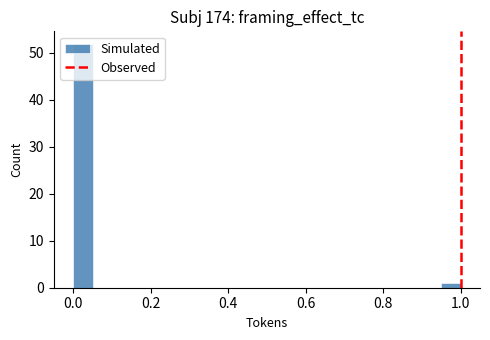

Read against the x-axis, roughly where is the centre of the tallest bar?

0.02